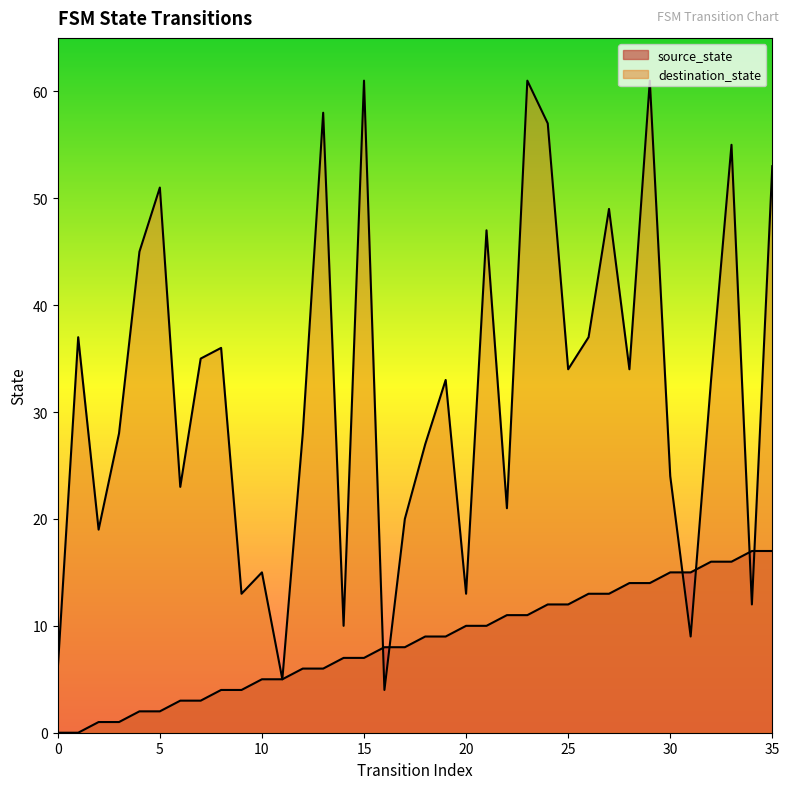

What is the sum of all source_state values?

306